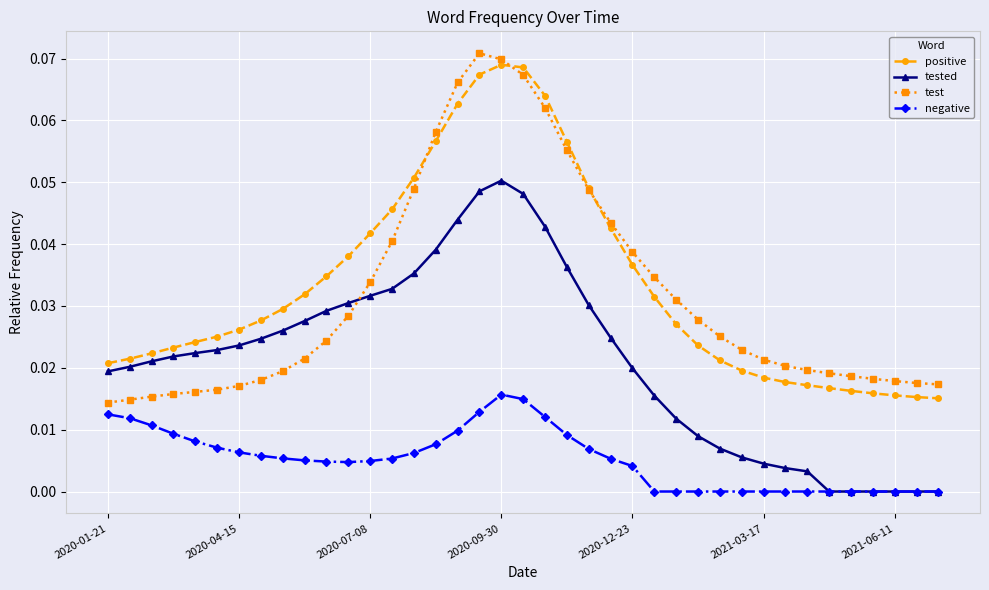

True or false: negative and test intersect in this chart.

False